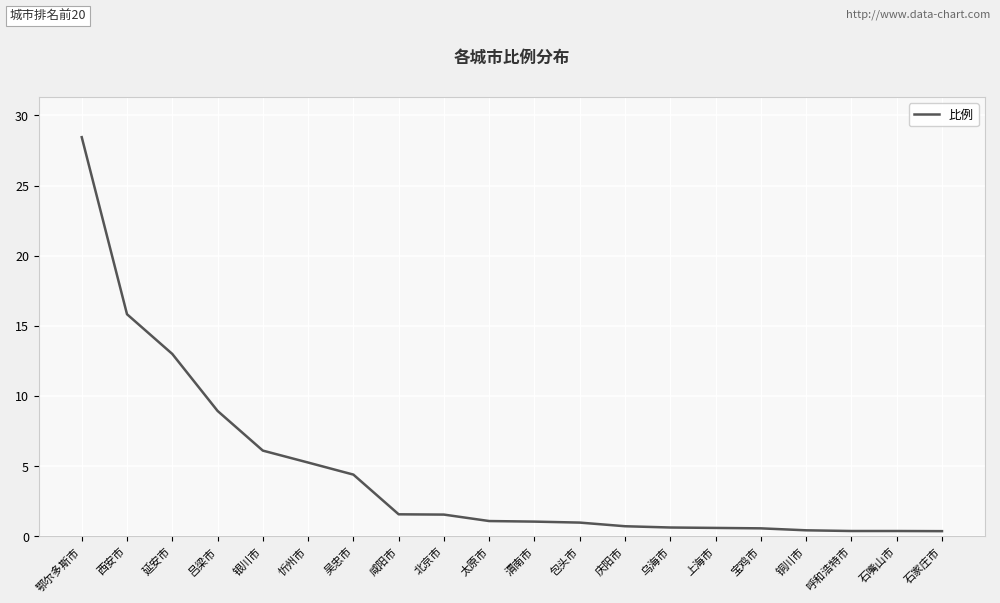

Which label corresponds to the largest value in the chart?

鄂尔多斯市